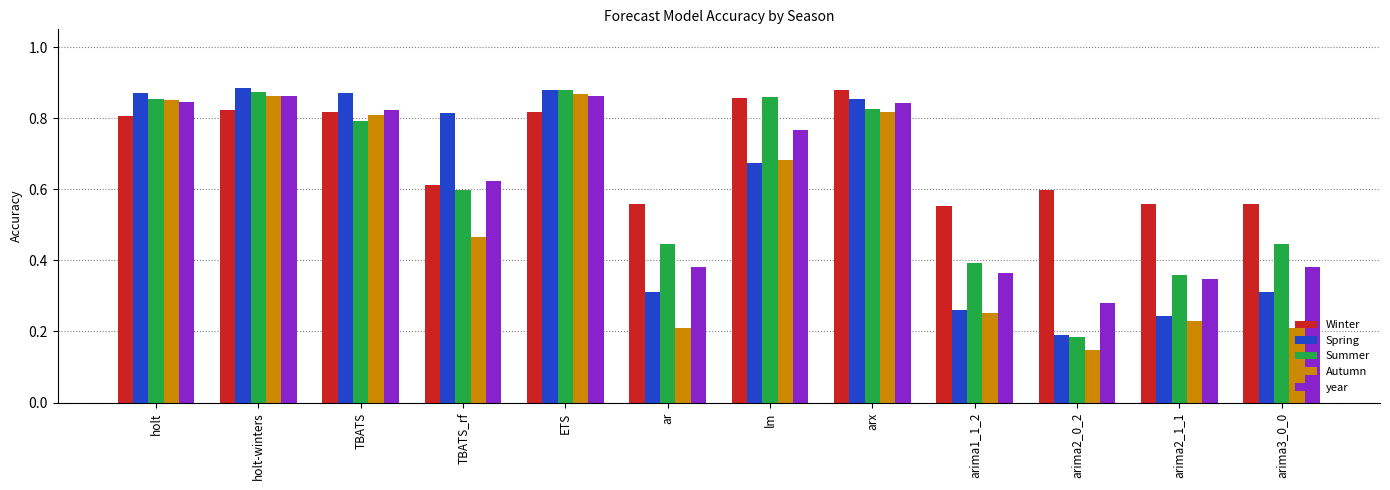

What is the sum of all year values?

7.4